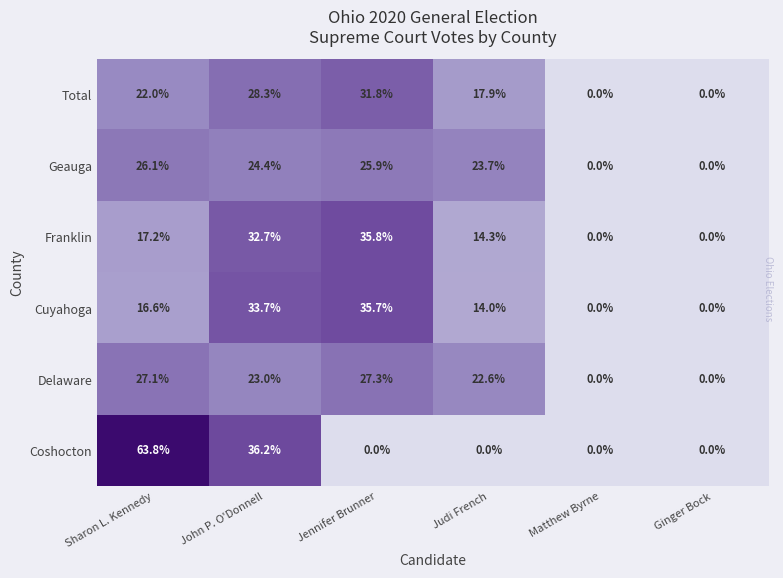

At which category is the sum across all series the highest?

John P. O'Donnell